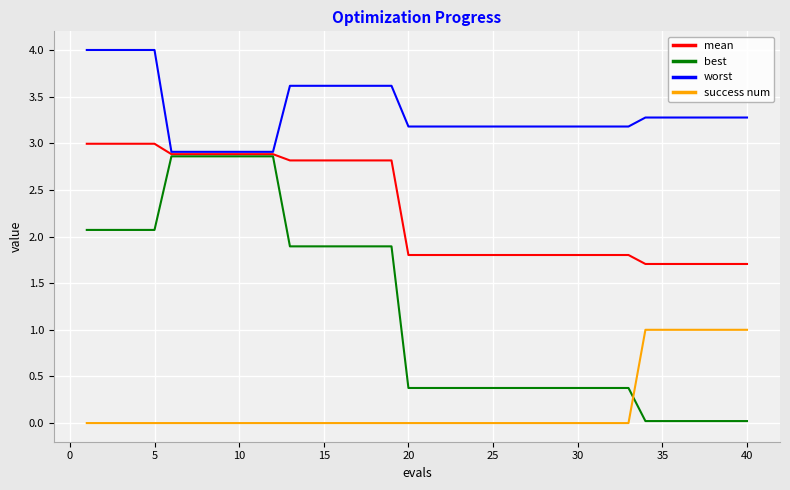

How many lines are shown in the chart?

4